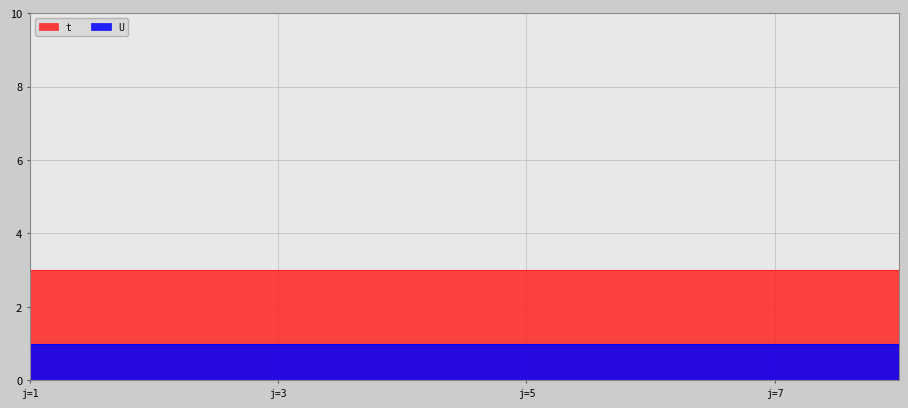

What are all the series names shown in the legend?

t, U